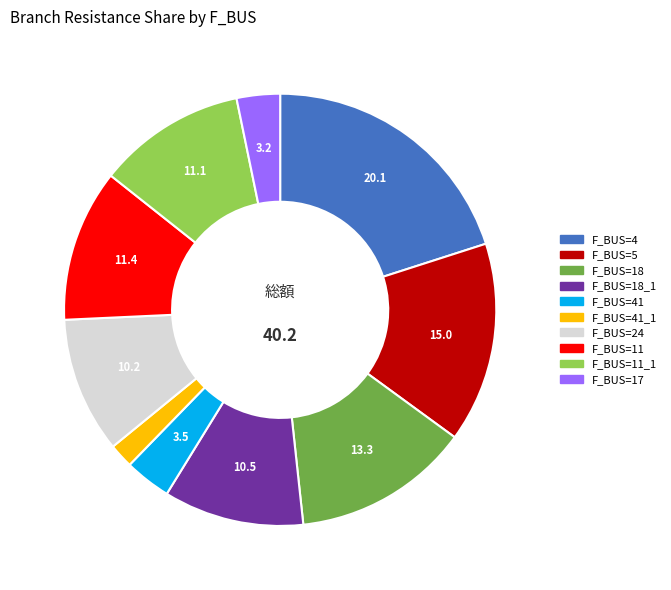

Is there any slice that represents more than half of the pie?

No